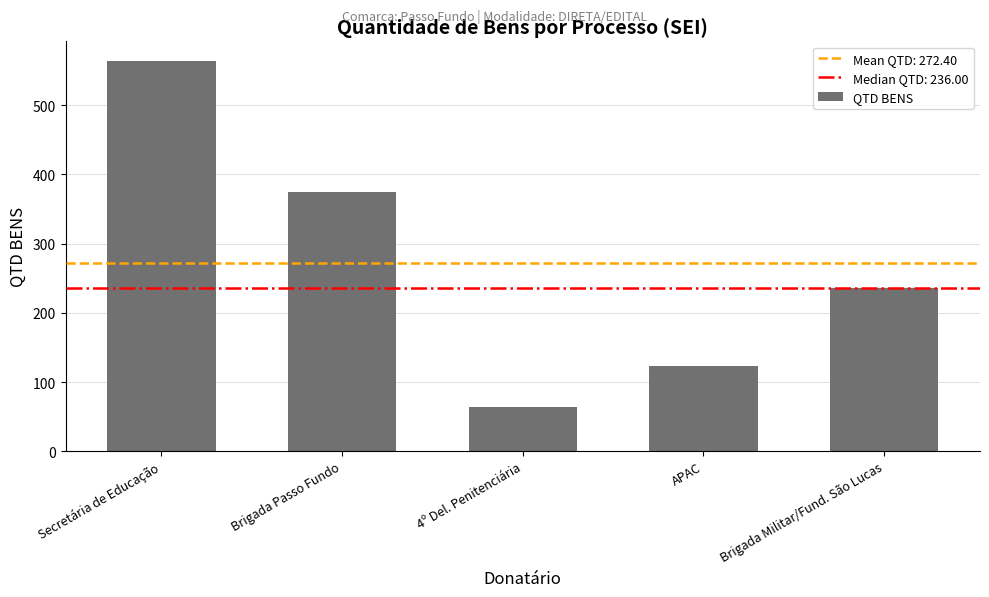

How many values are between 123 and 375?

3